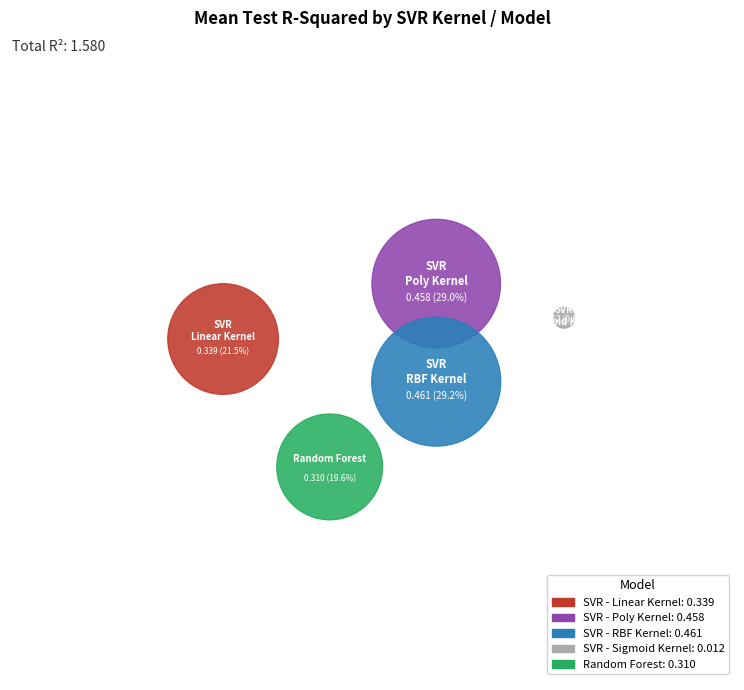

Is it true that Random Forest is 34% of the pie?

False